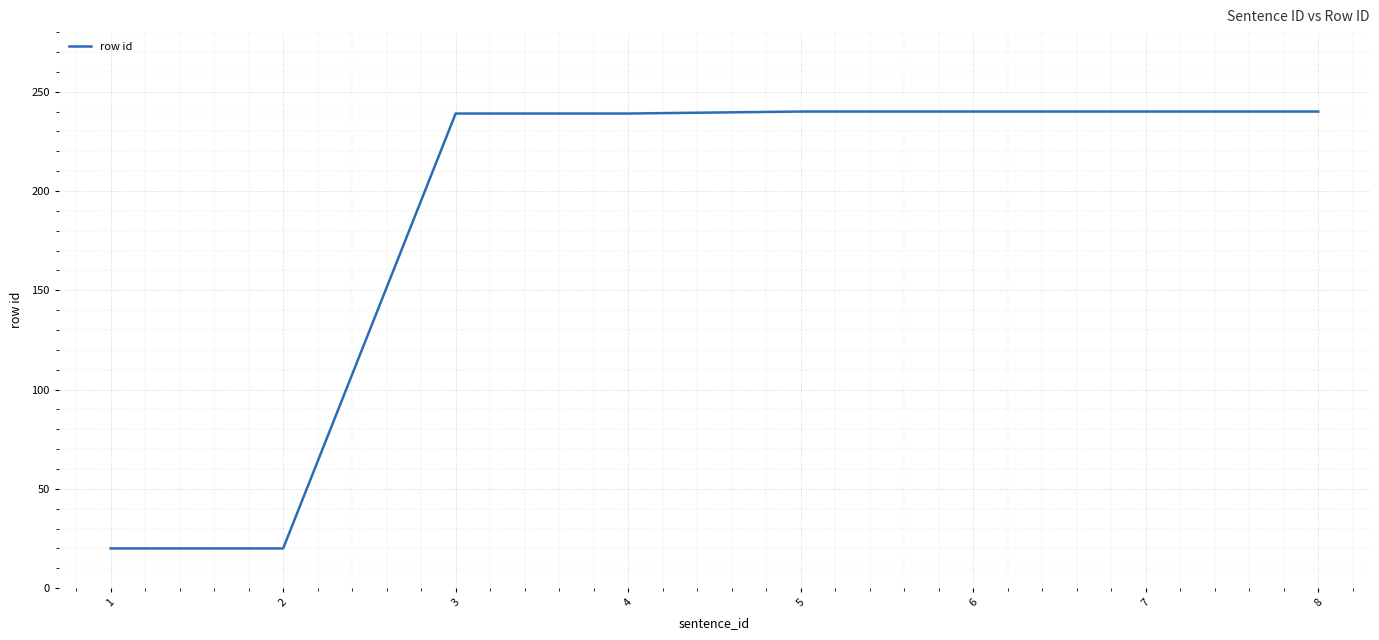

What is the minimum value shown in the chart?

20